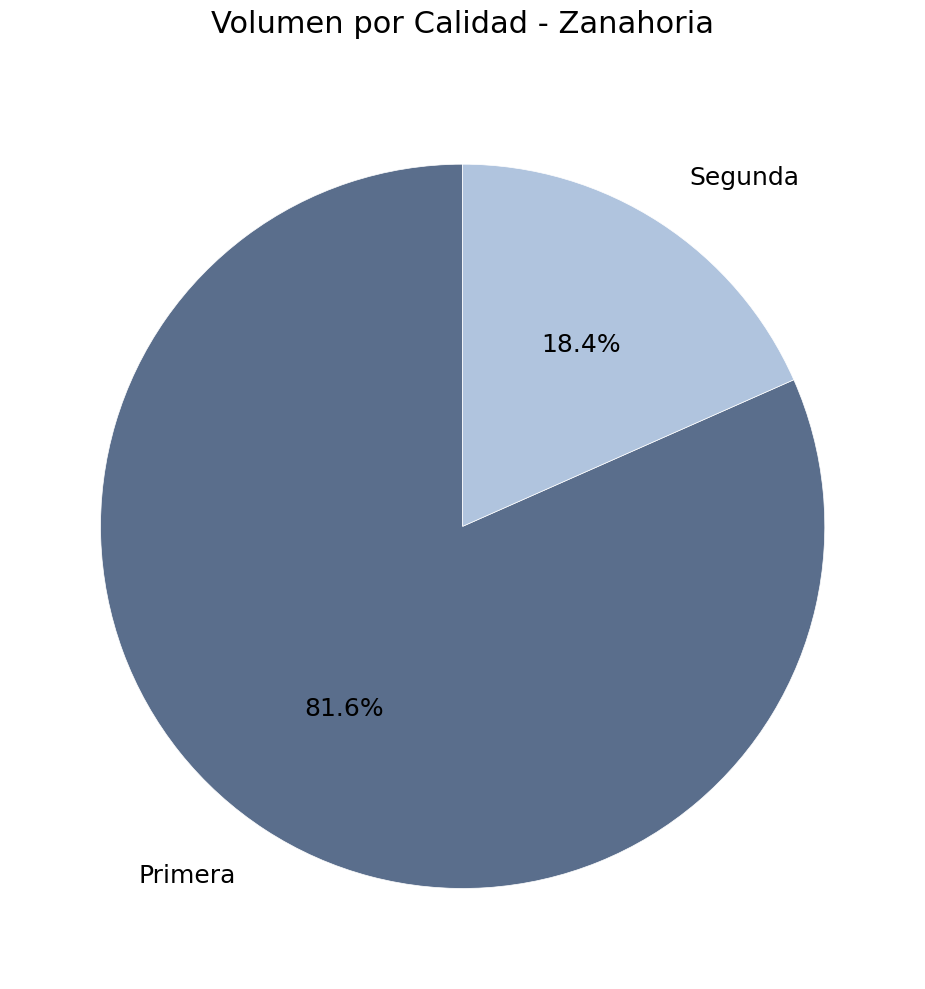

Between Segunda and Primera, which is larger?

Primera